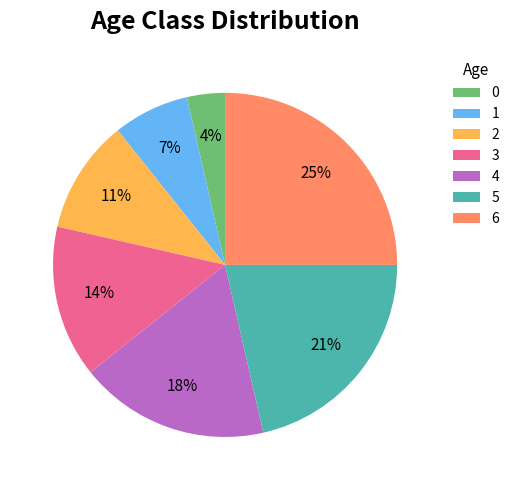

To the nearest percent, what percentage of the pie is 5?

21%